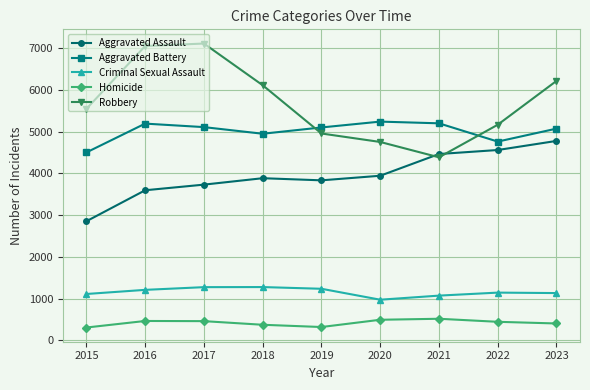

What is the highest value of the Aggravated Assault series?

4779